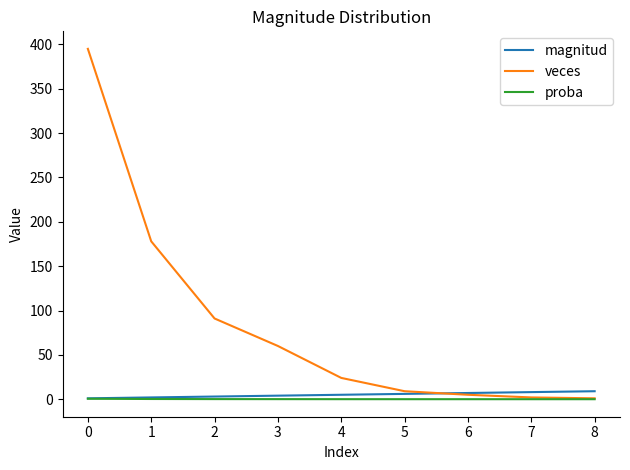

Which series has the largest total across all categories?

veces